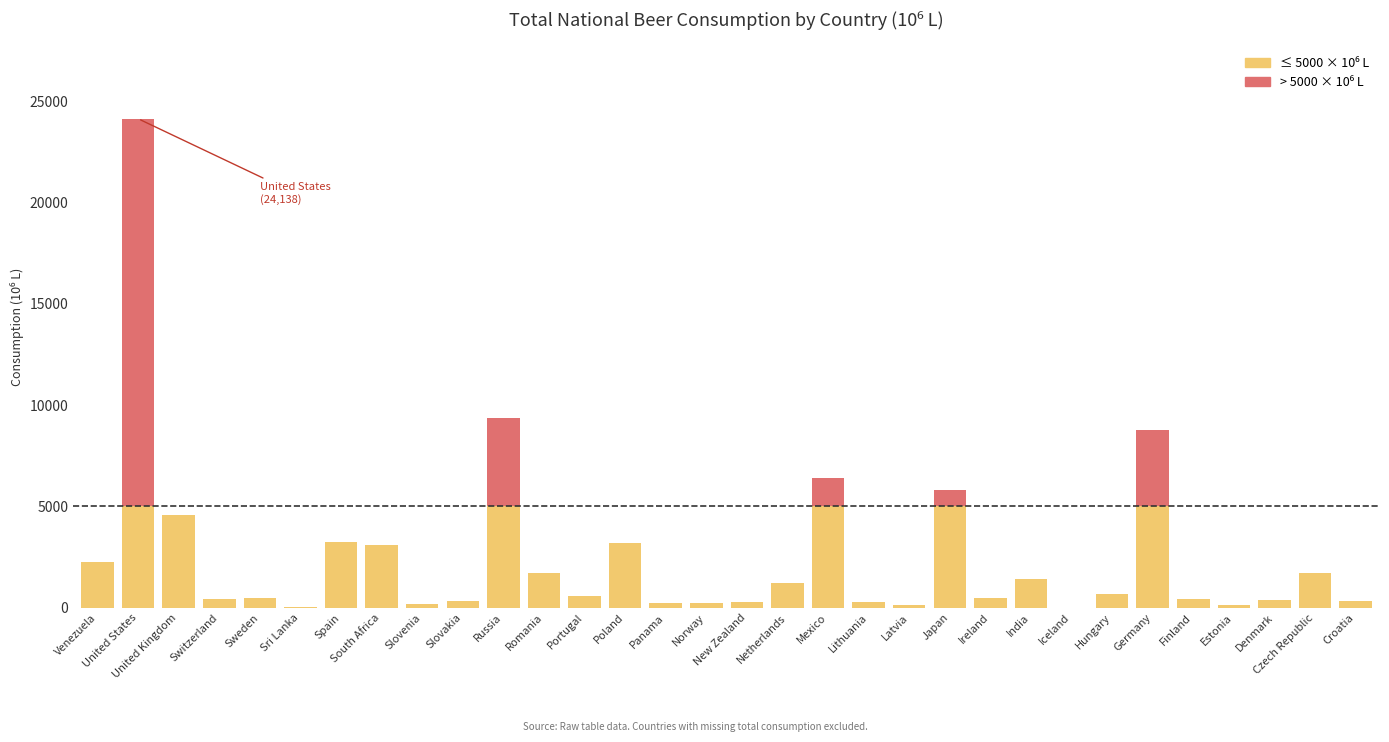

What is the total value across all series at Japan?

5813